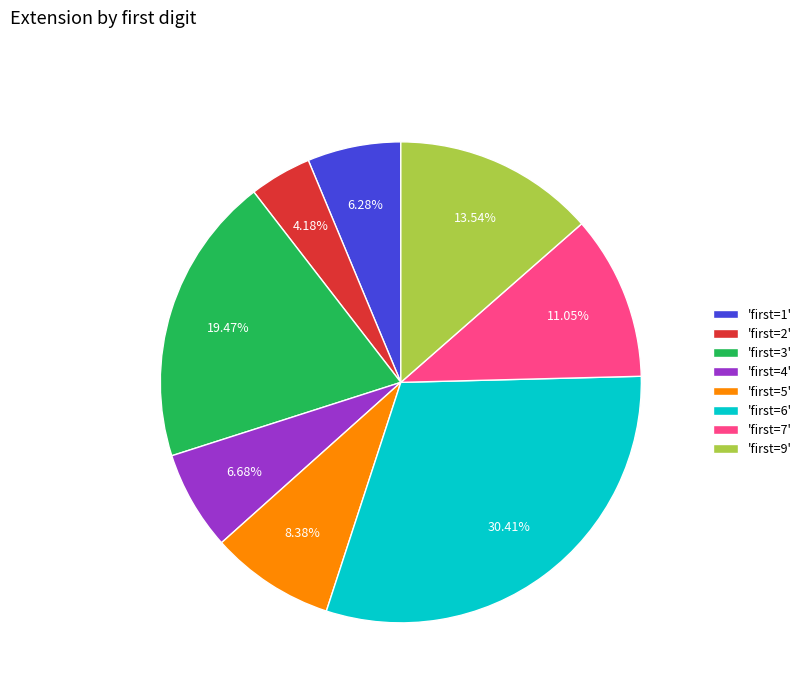

Is there a majority slice in this chart?

No